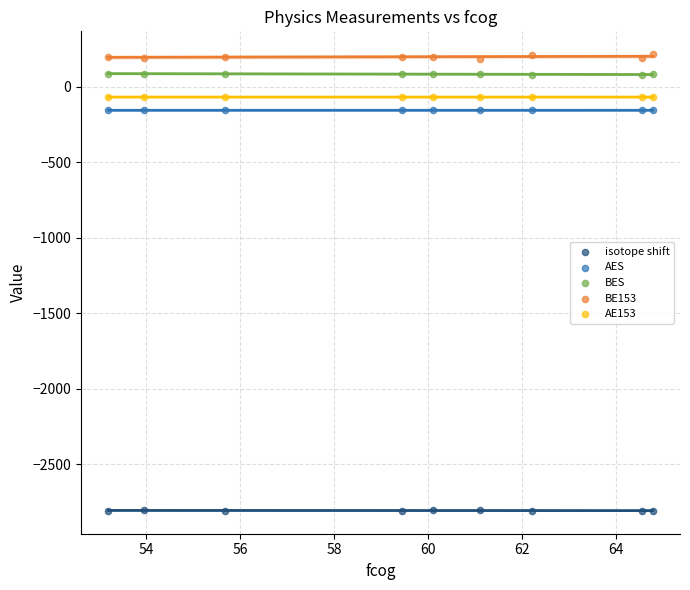

Which series contains the highest Y value?

BE153